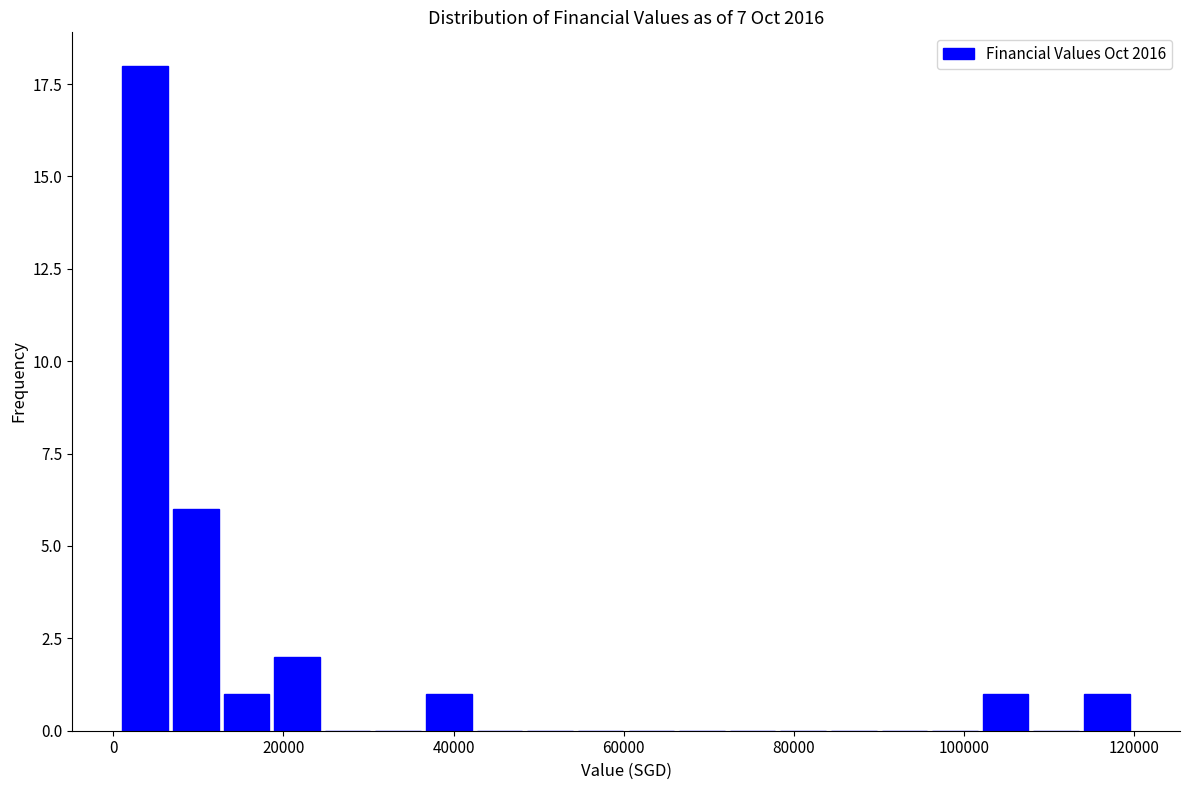

Read against the x-axis, roughly where is the centre of the tallest bar?

4000